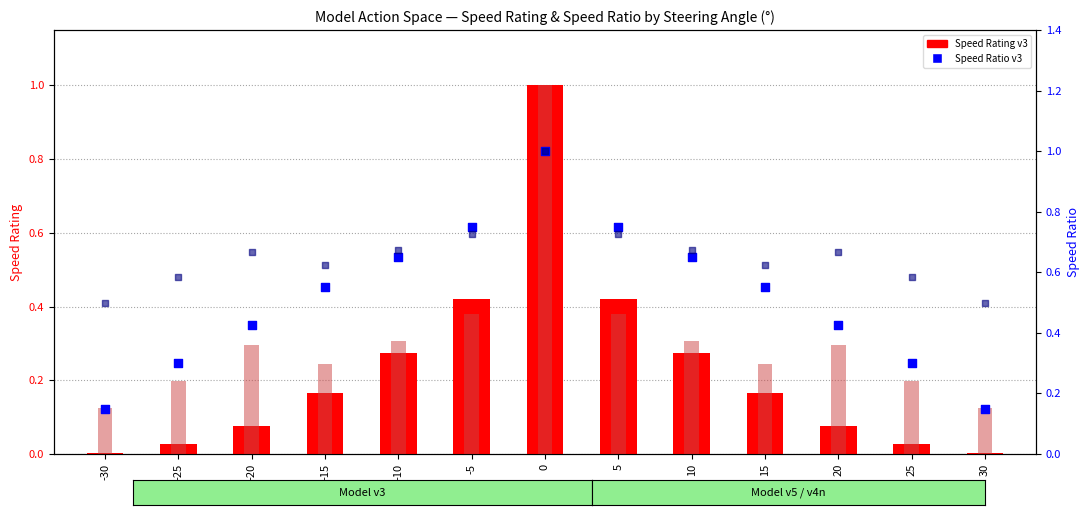

At how many categories does at least one series exceed 0?

13